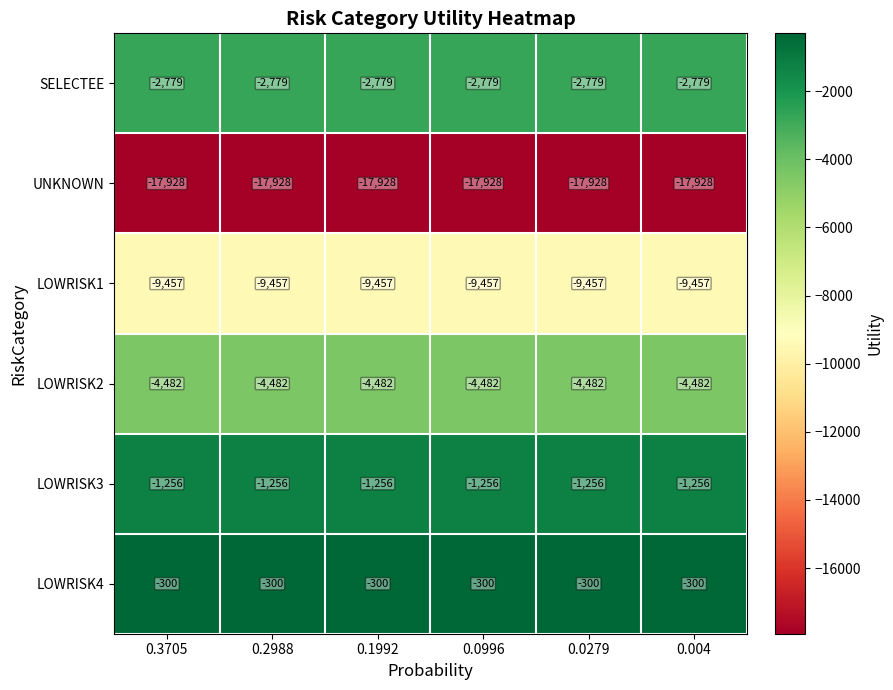

Read the UNKNOWN value at 0.1992.

-17928